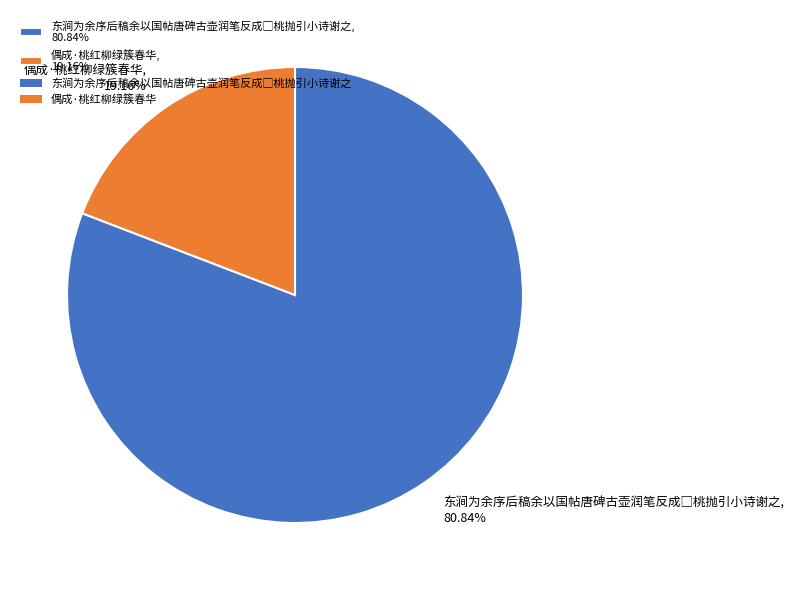

Count the number of slices in the pie.

2